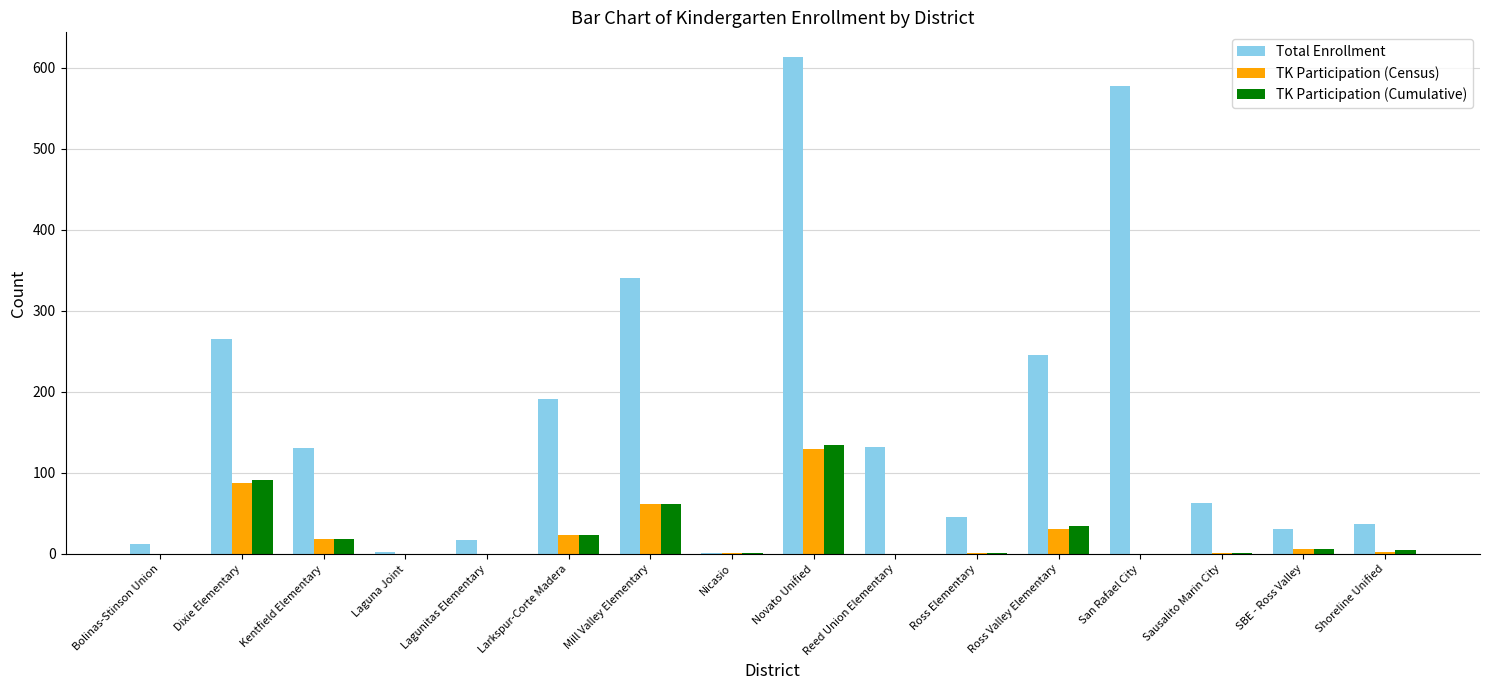

What is the total value across all series at Shoreline Unified?

44